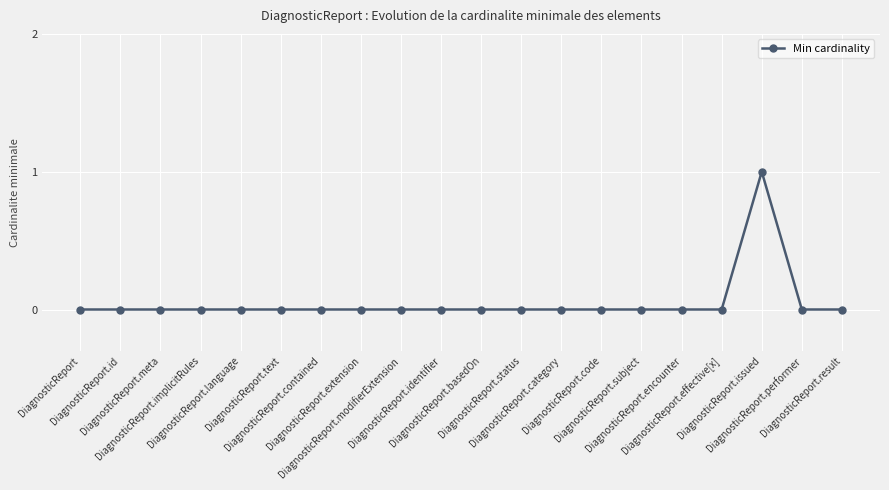

How many data points does each series have?

20